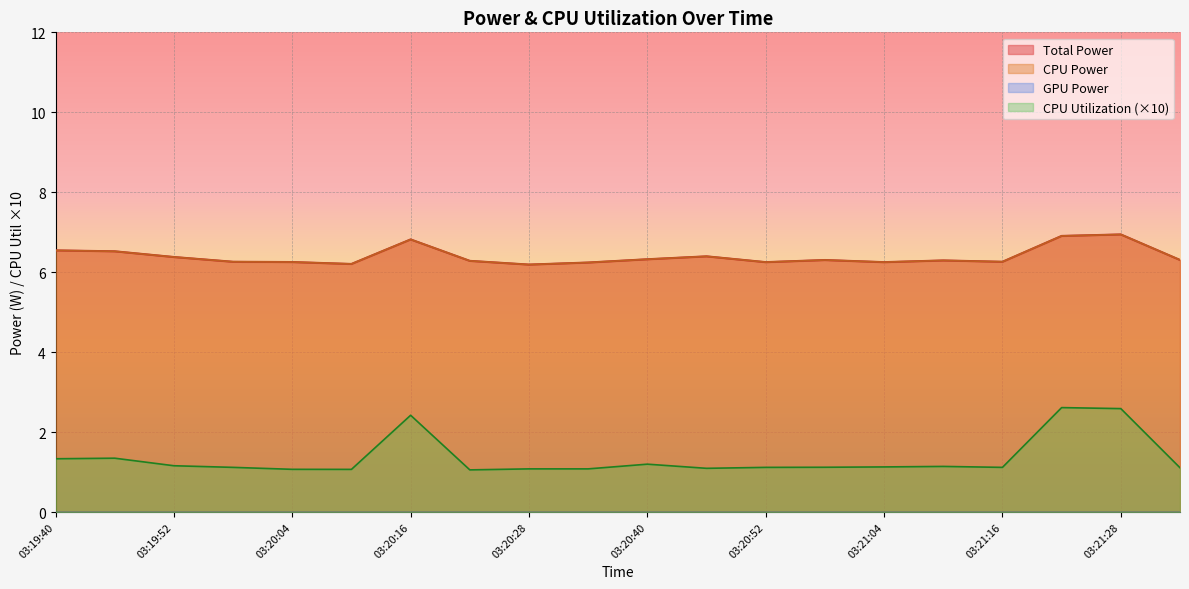

List the series in order of their peak value, lowest first.

CPU Utilization, Total Power, CPU Power